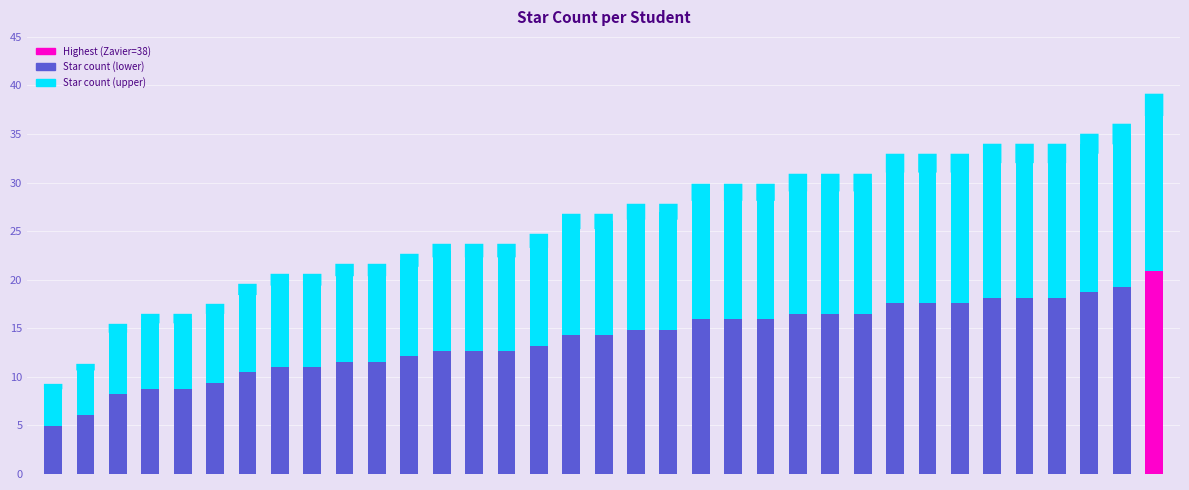

Are the bars grouped side by side (vs. stacked)?

No